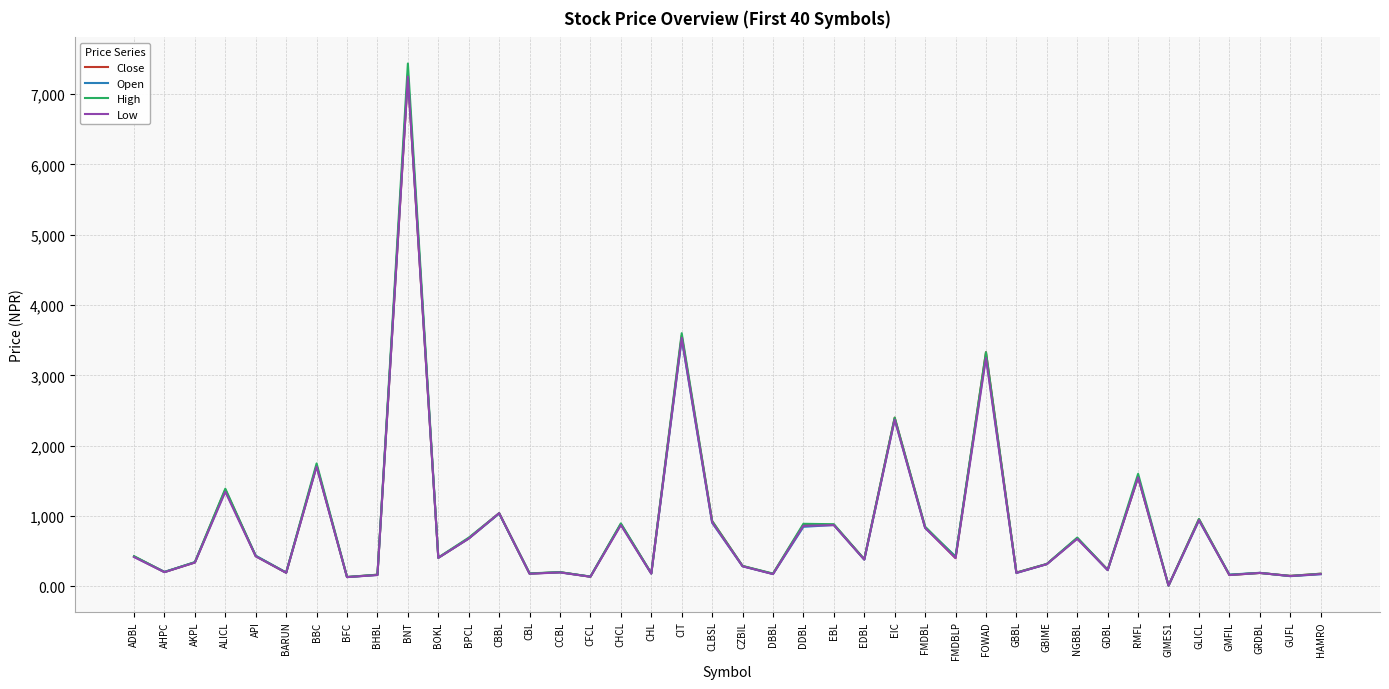

Rank the series by their average value, from highest to lowest.

High, Close, Open, Low